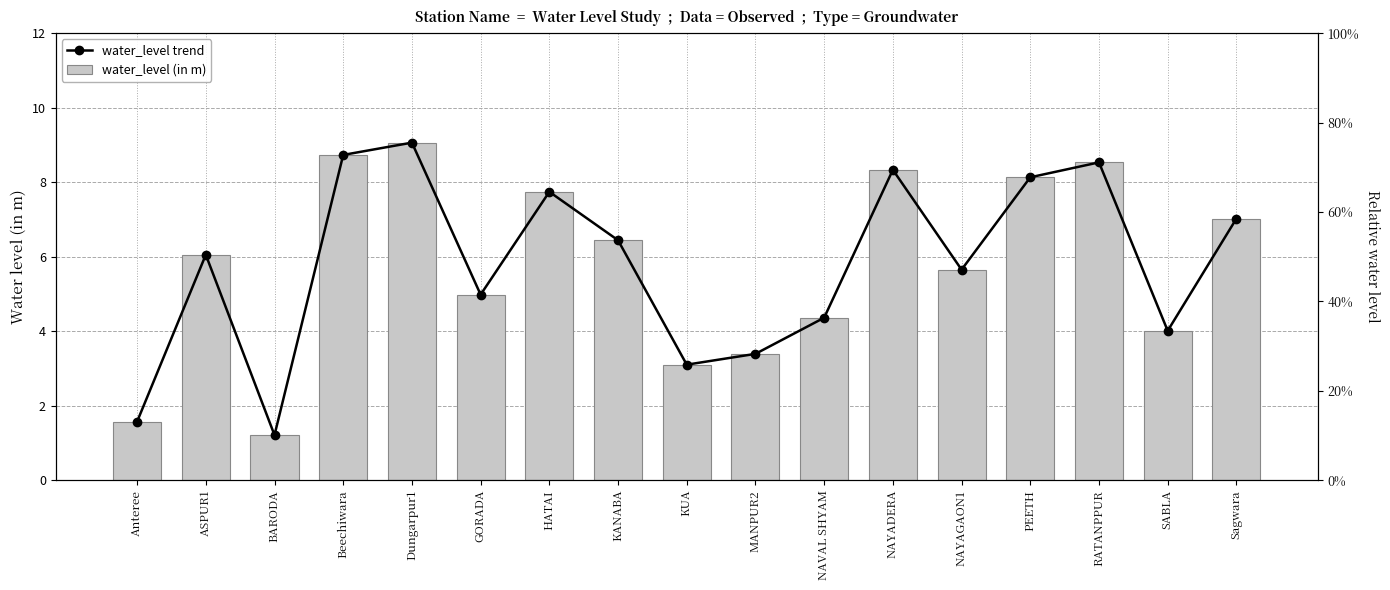

What is the minimum value shown in the chart?

1.2